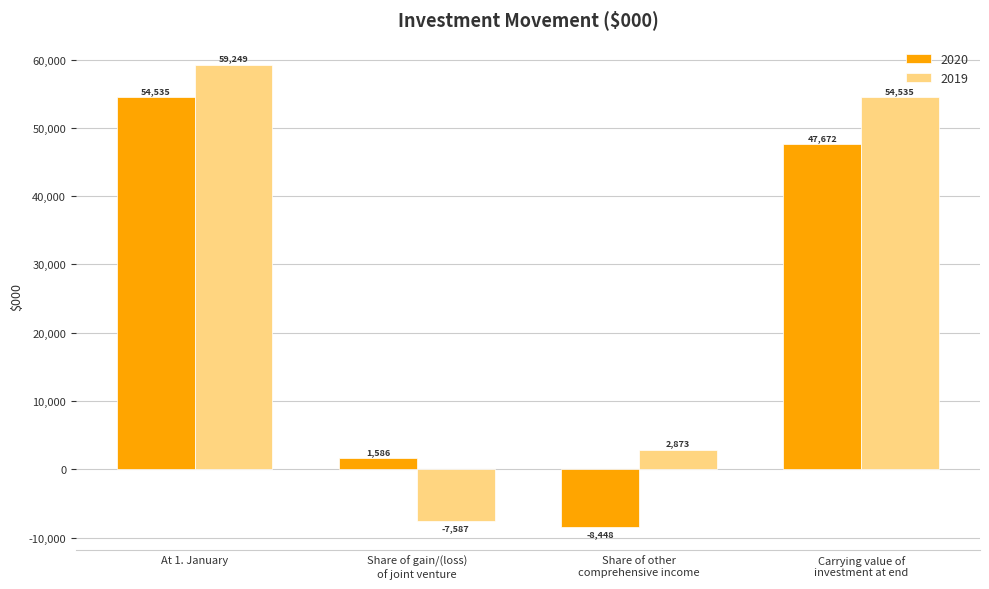

What is the average value of the 2019 series?

27268